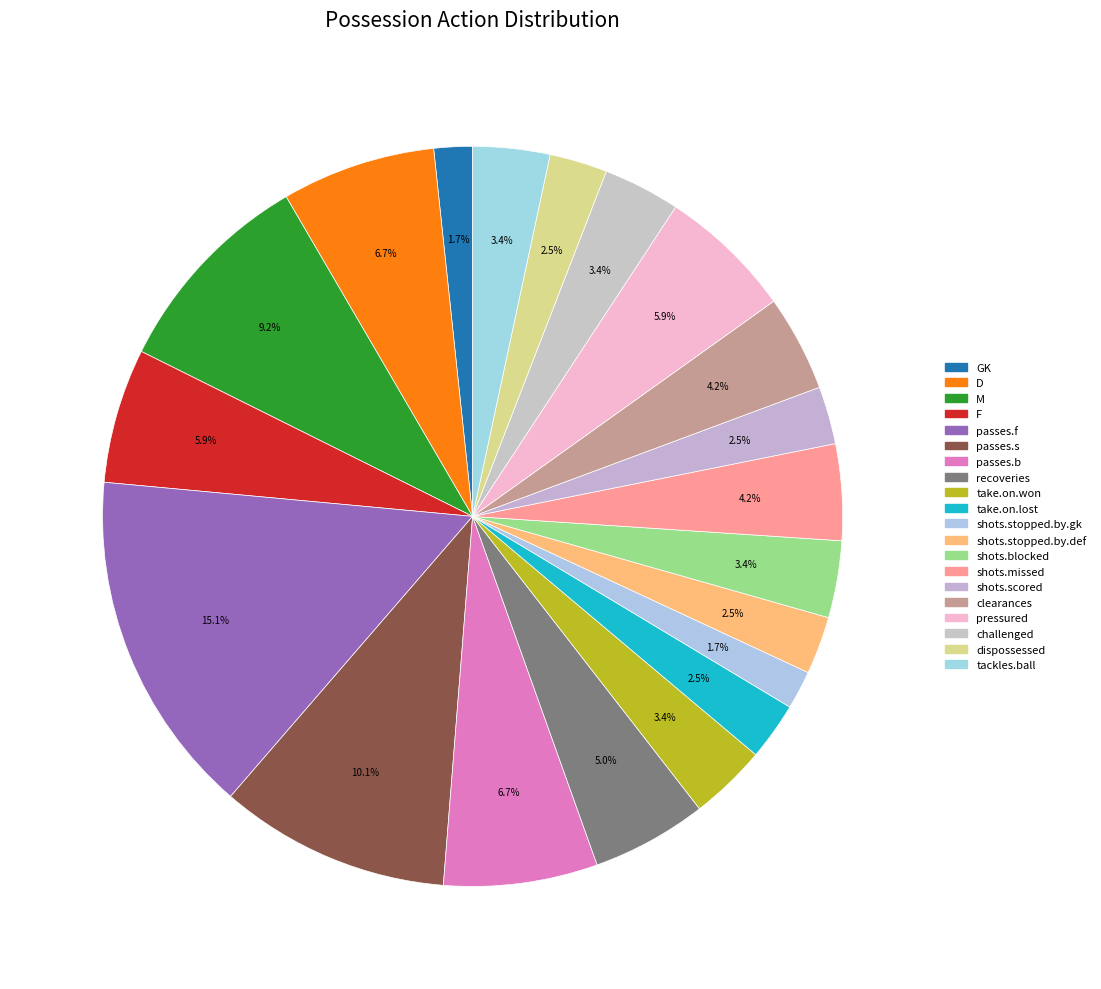

How many slices are in this pie chart?

20